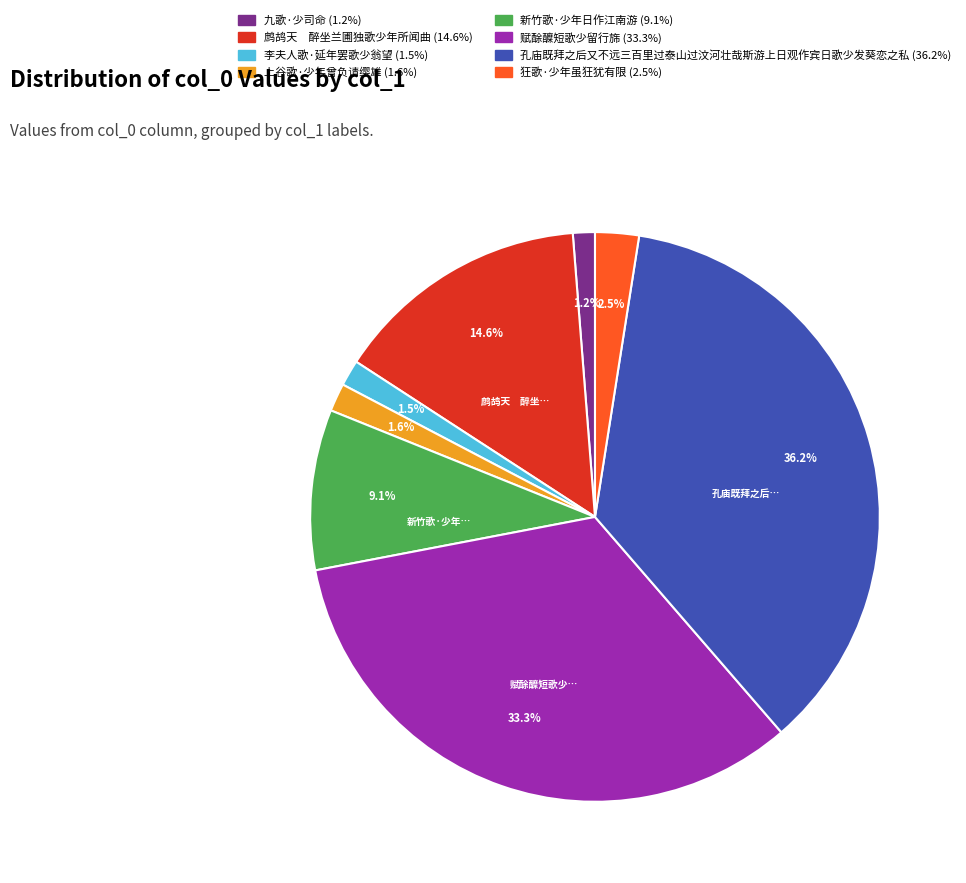

What is the ratio of the value at 孔庙既拜之后又不远三百里过泰山过汶河壮哉斯游上日观作宾日歌少发葵恋之私 to the value at 新竹歌·少年日作江南游?

4.0